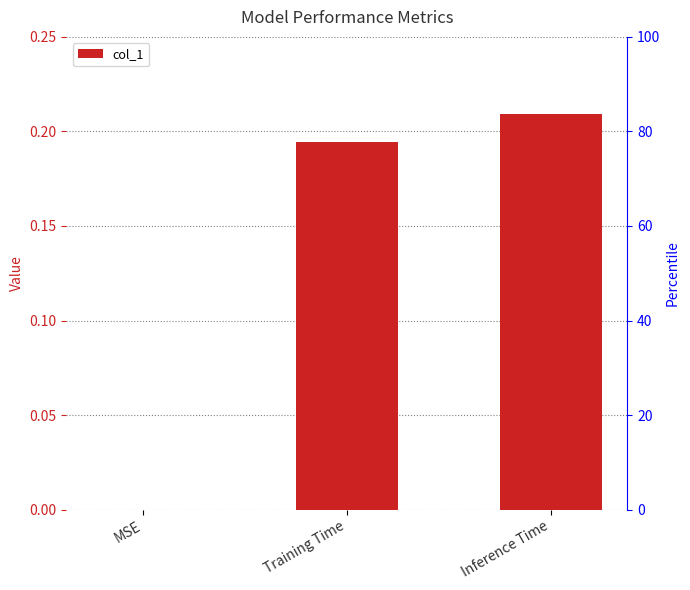

At which category does the chart reach its peak across all series?

Inference Time